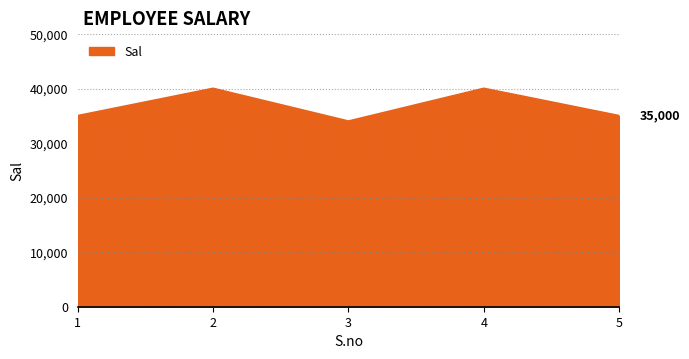

The value at 5 is 35000. True or false?

True